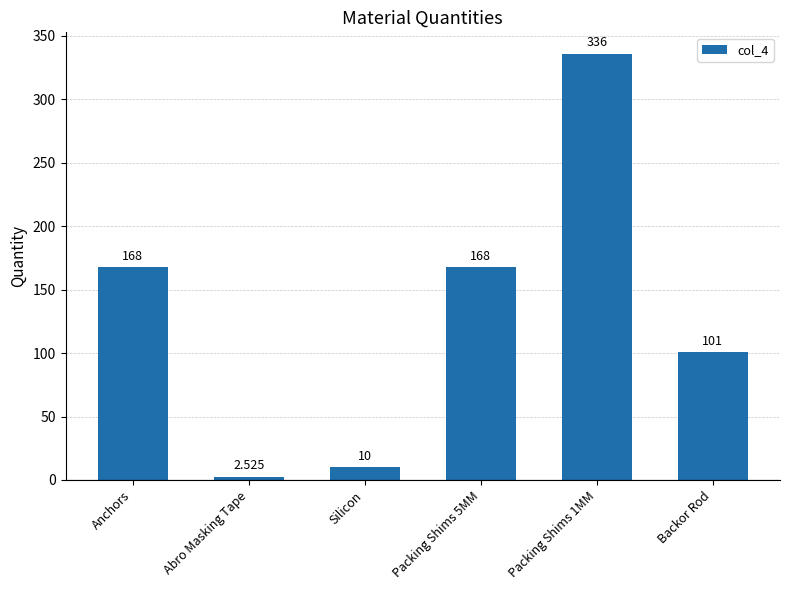

What is the label of the 5th bar from the right?

Abro Masking Tape